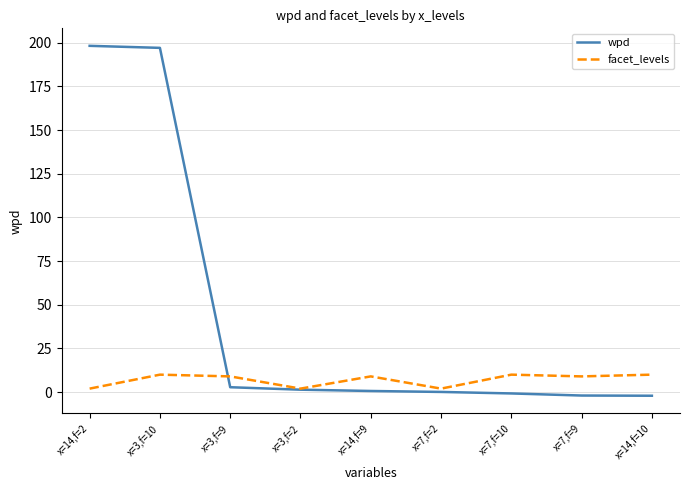

True or false: facet_levels and wpd cross at least once.

True